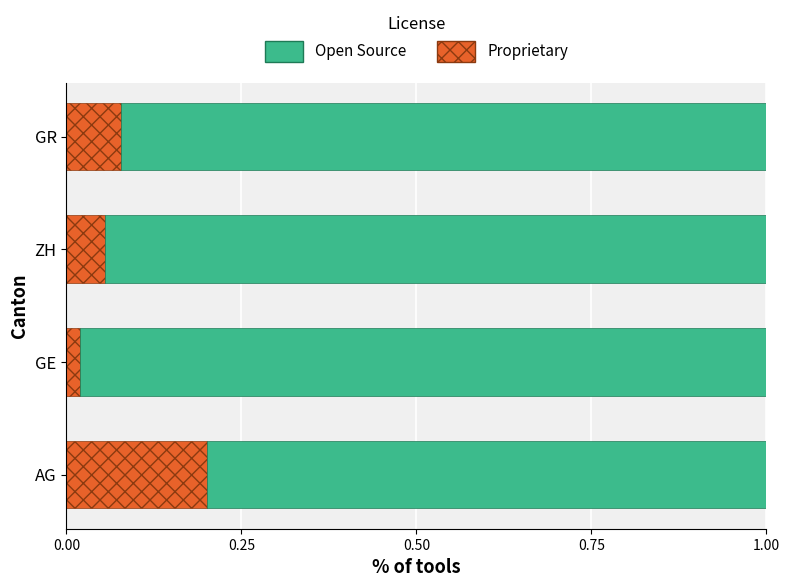

True or false: Proprietary has a value of 0.2 at AG.

True